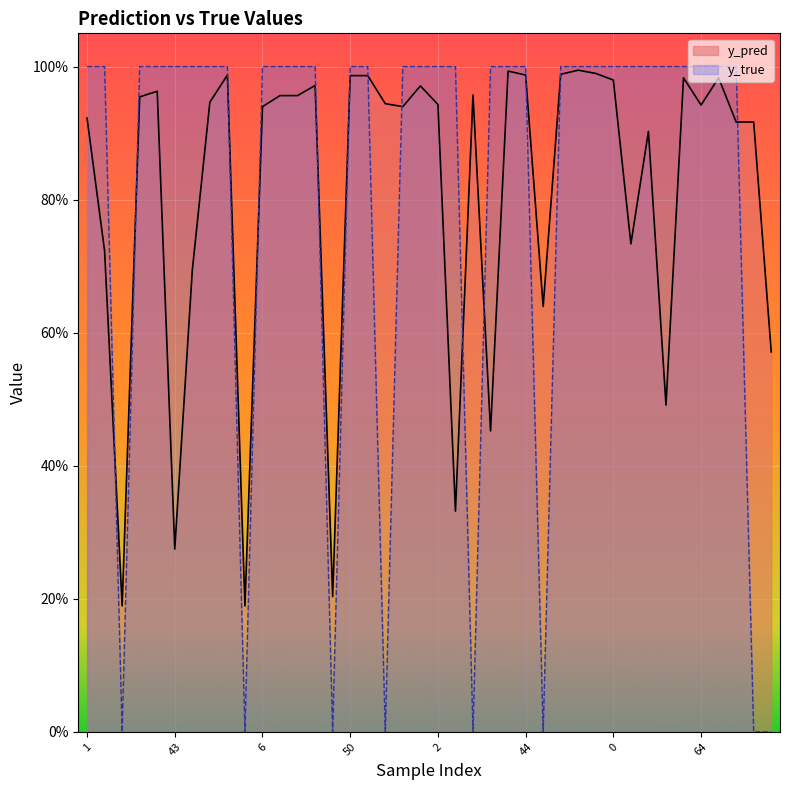

At 30, list the series in order from largest to smallest.

y_true, y_pred